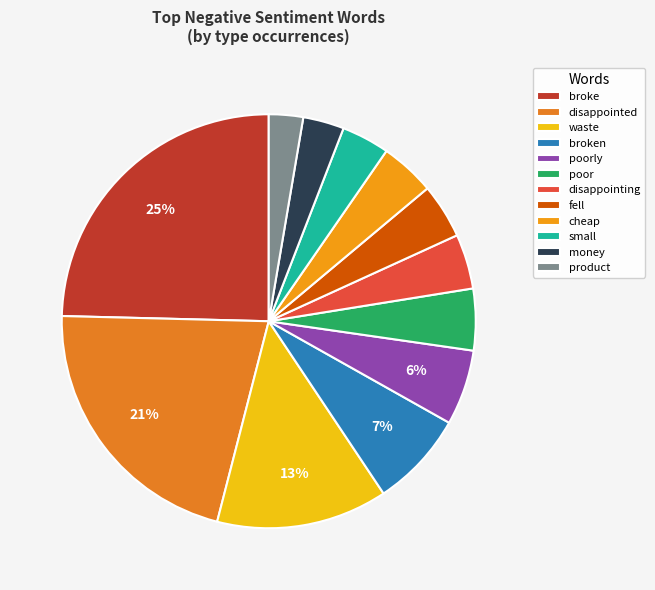

How many segments does this pie chart have?

12